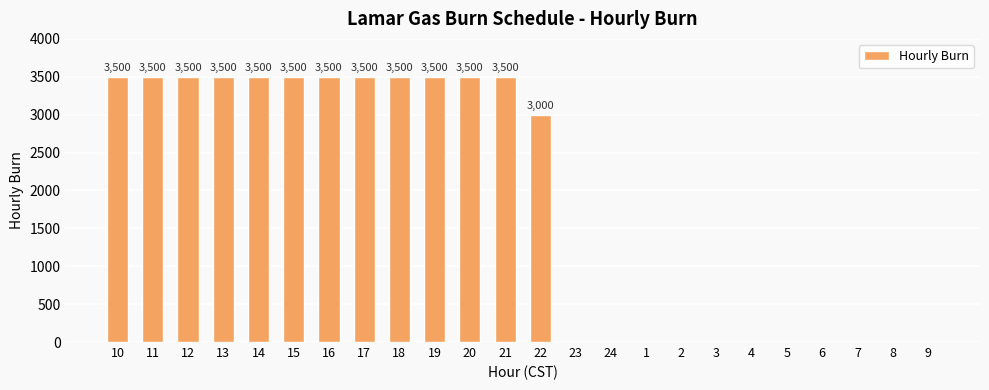

The chart shows a value of 0 at 6. True or false?

True